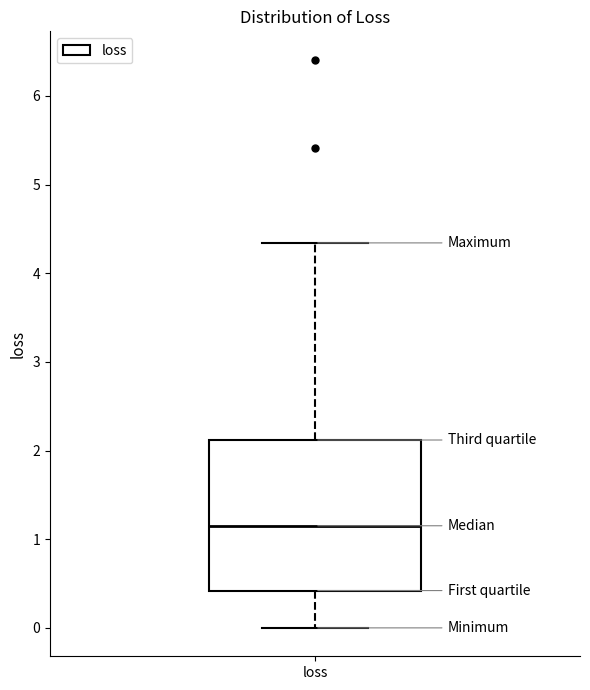

Where does the median line of the box for loss sit on the y-axis? The values are not printed on the chart, so give them approximately, as read against the axis.

1.2